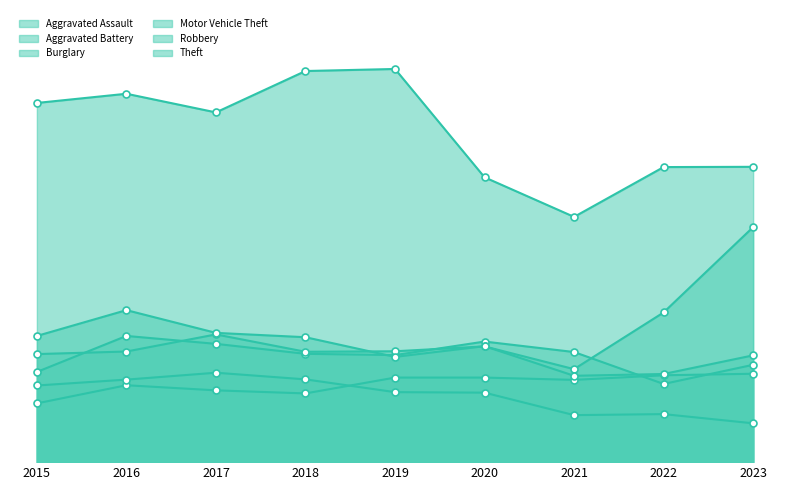

At how many categories does at least one series exceed 256?

9